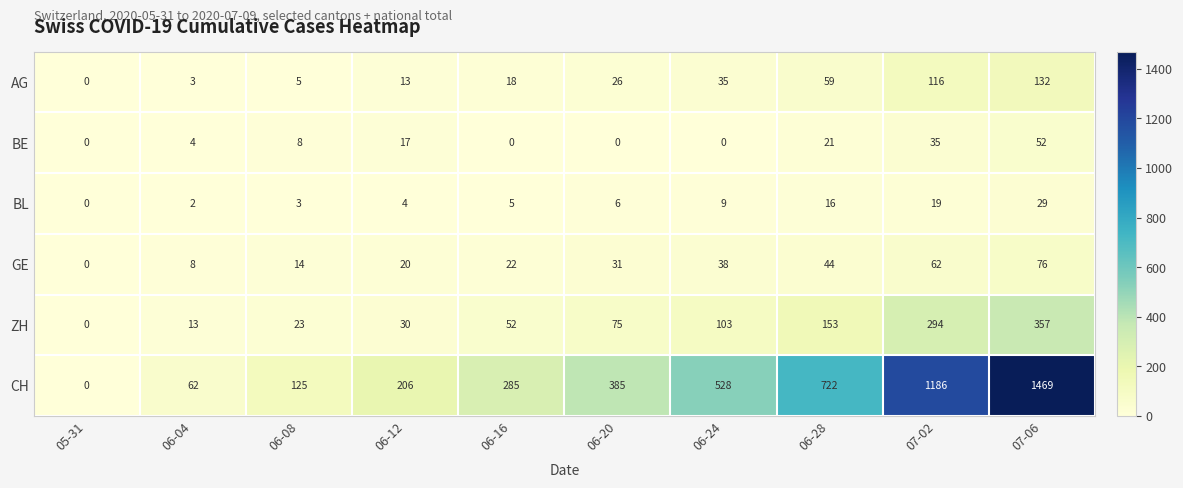

Where is CH nearest to the value 734?

06-28